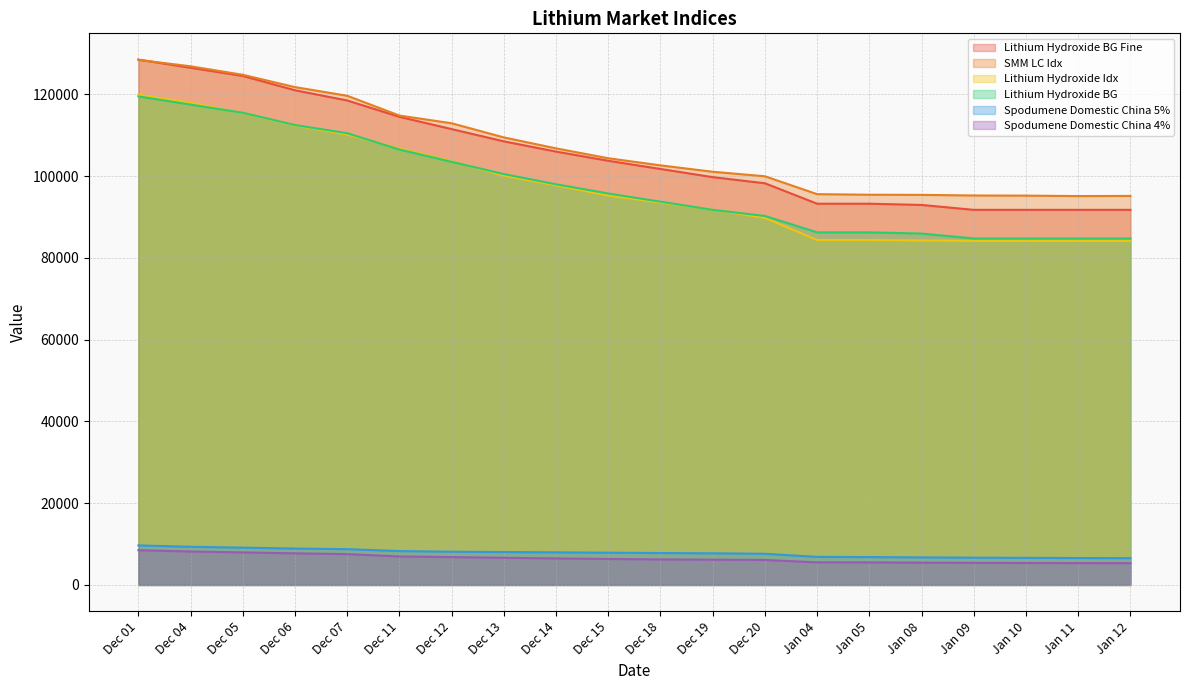

Does the chart display data point markers on the line(s)?

No